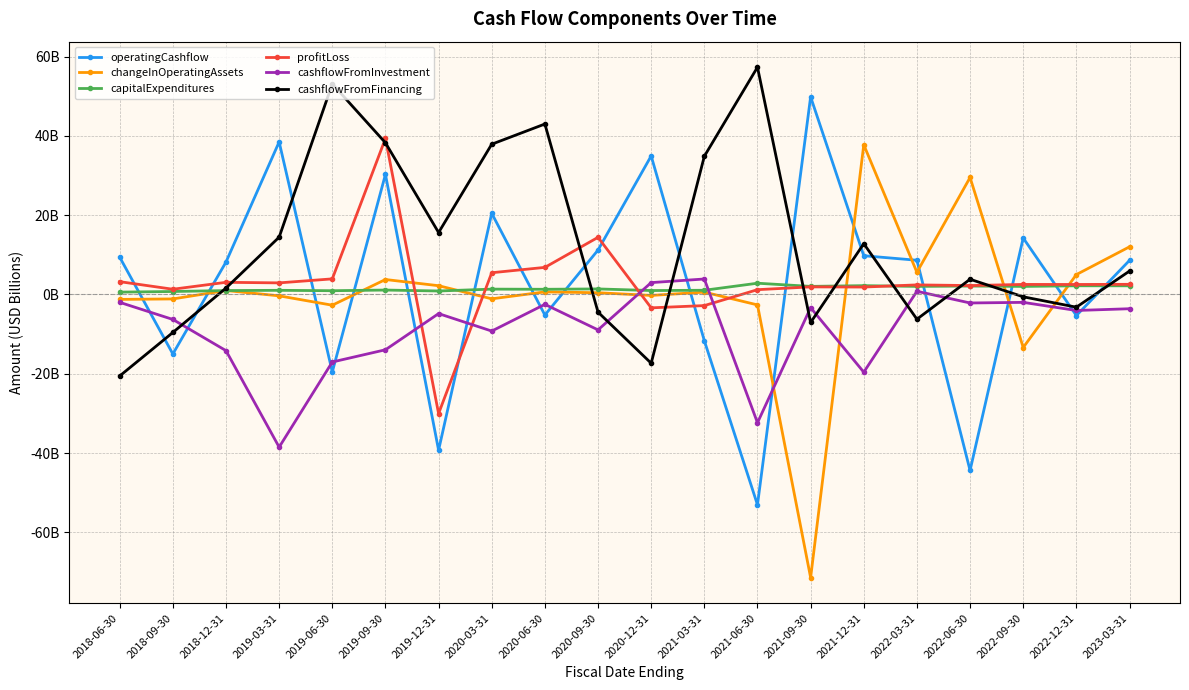

Which series has the largest total across all categories?

cashflowFromFinancing